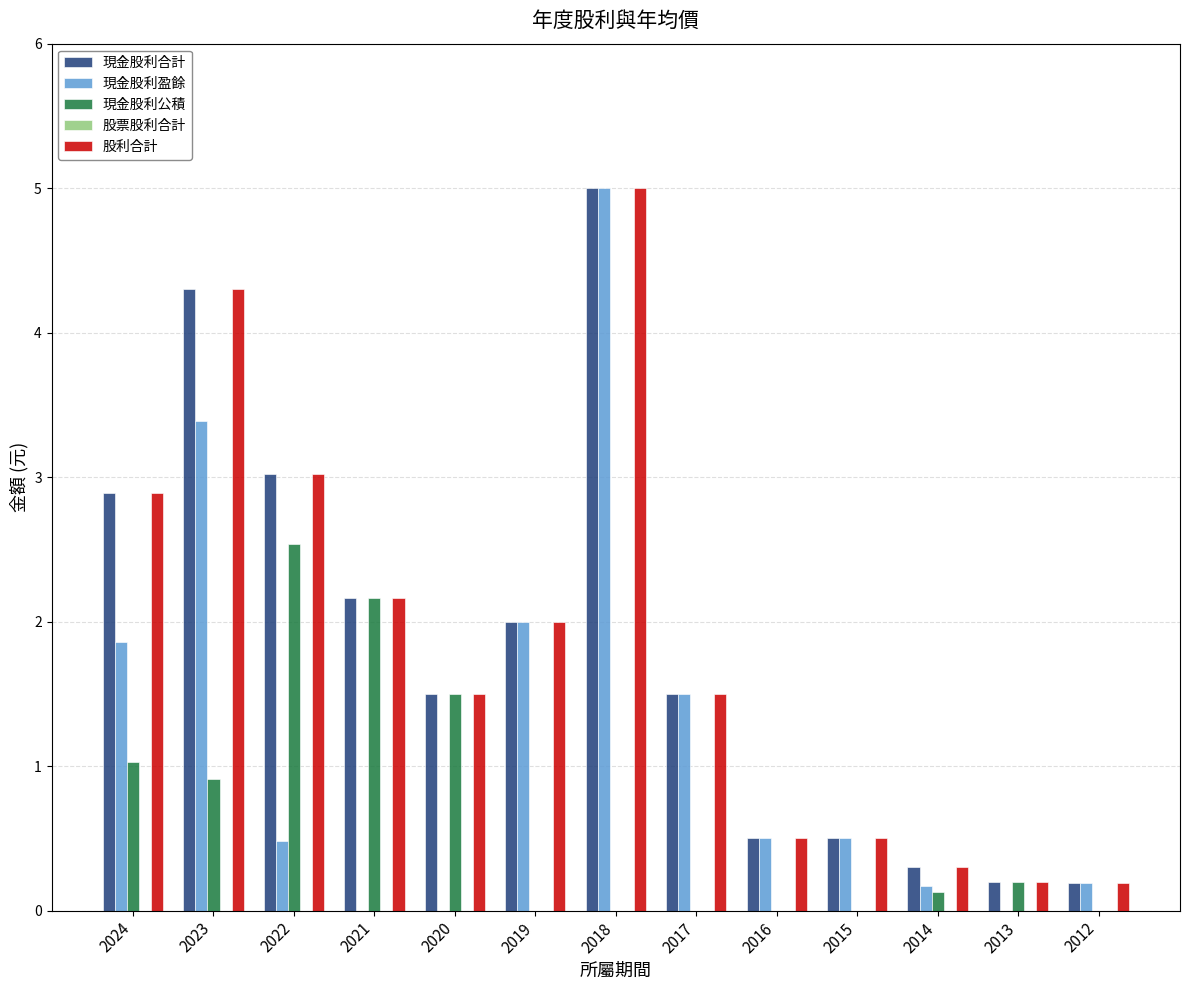

How many groups of bars are there?

13